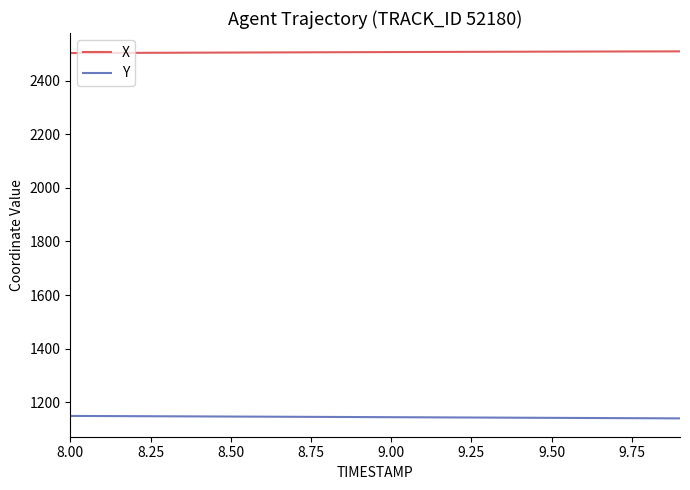

Rank the series by their maximum value, from highest to lowest.

X, Y